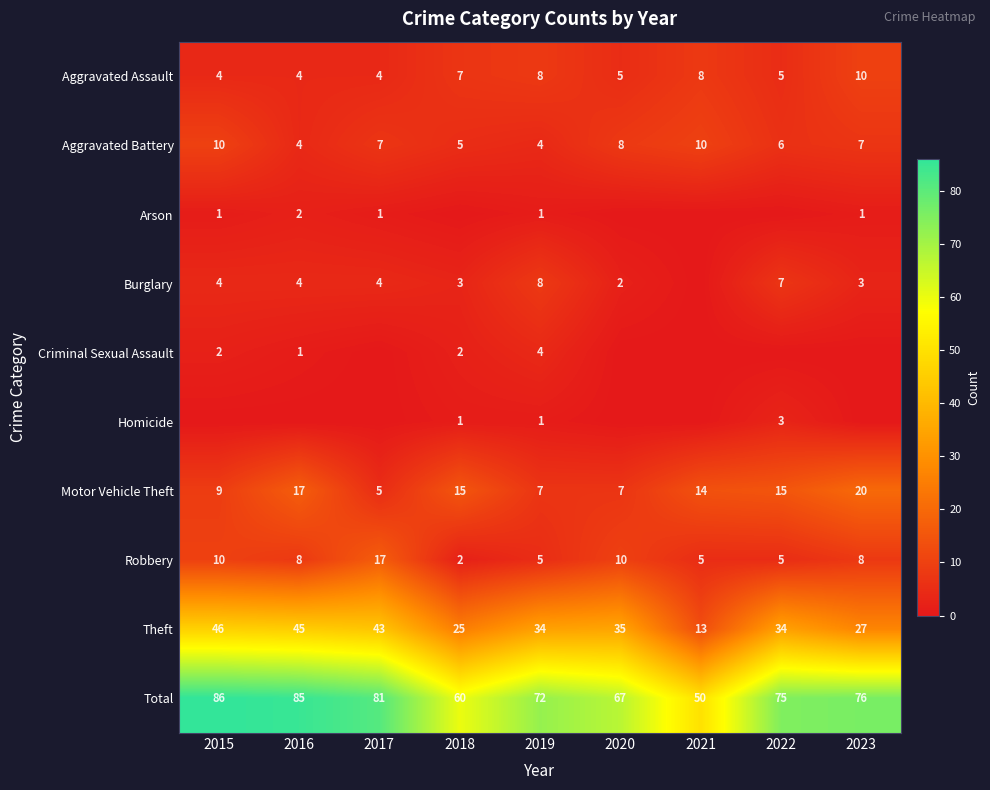

Count the Total values in the range 67 to 81.

5